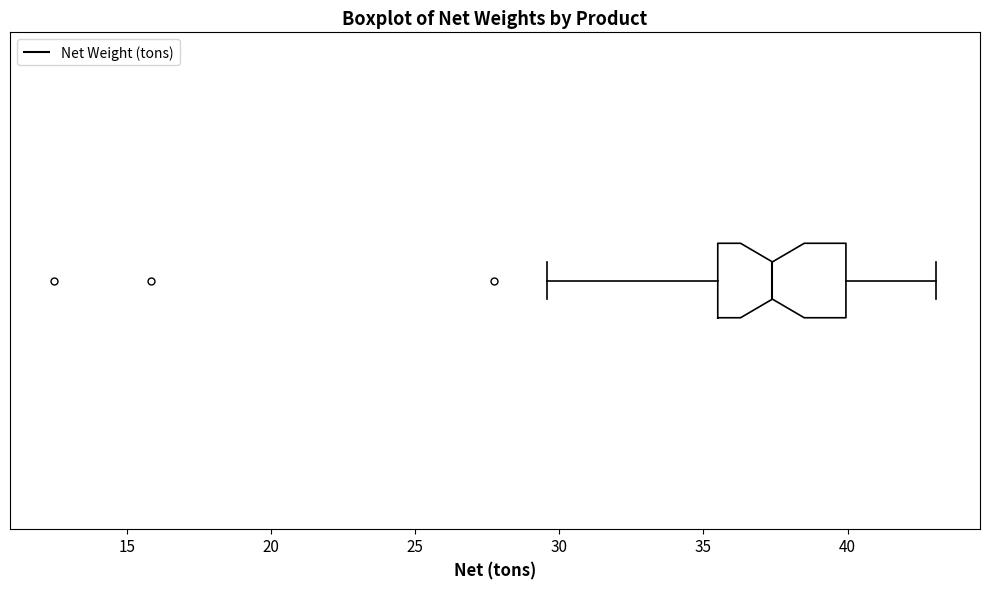

Where is the left edge of the box on the x-axis? The values are not printed on the chart, so give them approximately, as read against the axis.

35.5